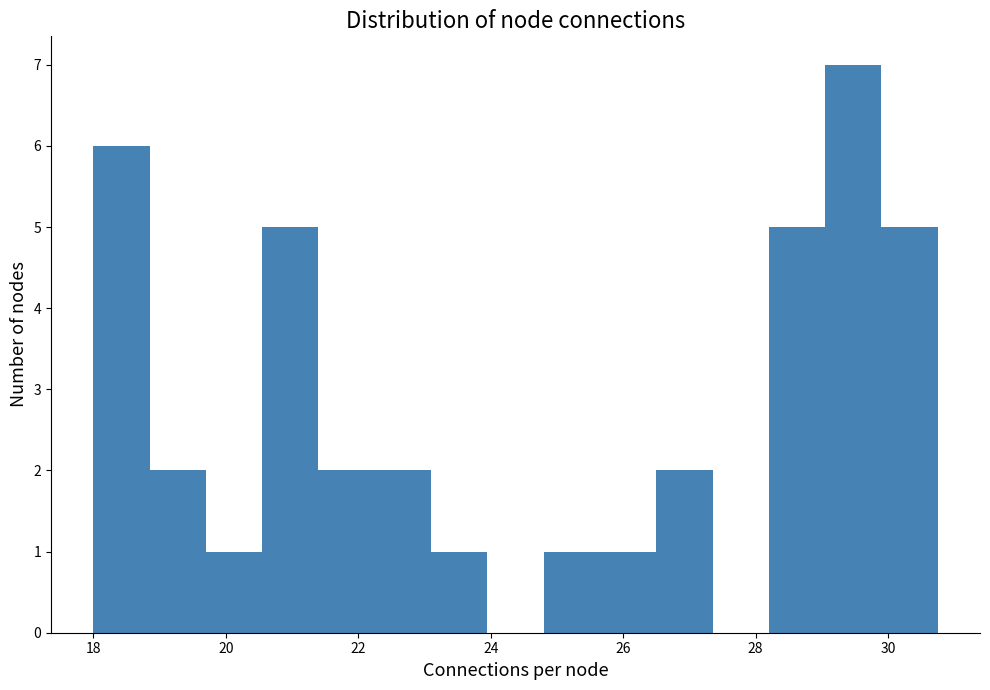

Reading left to right, list every bar in this chart as the range it spans on the x-axis followed by its height. Neither the bar edges nor the heights are printed on the chart, so give them approximately, as read against the axes.

18.00 to 18.85: 6
18.85 to 19.70: 2
19.70 to 20.55: 1
20.55 to 21.40: 5
21.40 to 22.25: 2
22.25 to 23.10: 2
23.10 to 23.95: 1
23.95 to 24.80: 0
24.80 to 25.65: 1
25.65 to 26.50: 1
26.50 to 27.35: 2
27.35 to 28.20: 0
28.20 to 29.05: 5
29.05 to 29.90: 7
29.90 to 30.75: 5